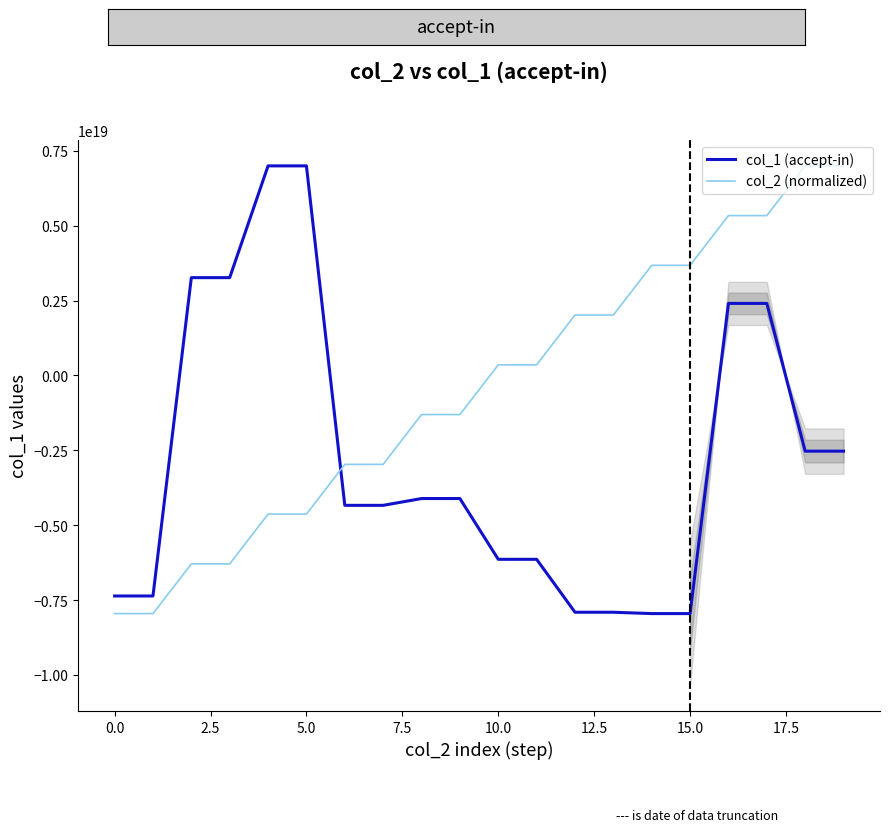

How many values in col_2 (normalized) are below zero?

10